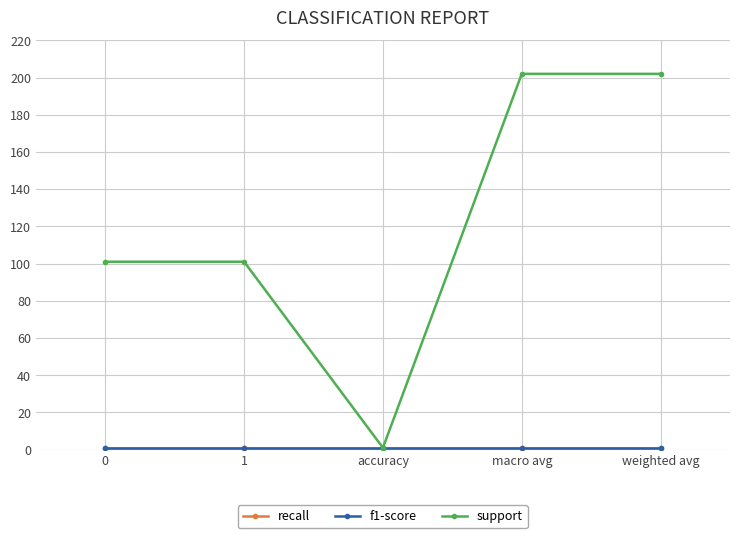

What is the label of the 3rd point from the left?

accuracy